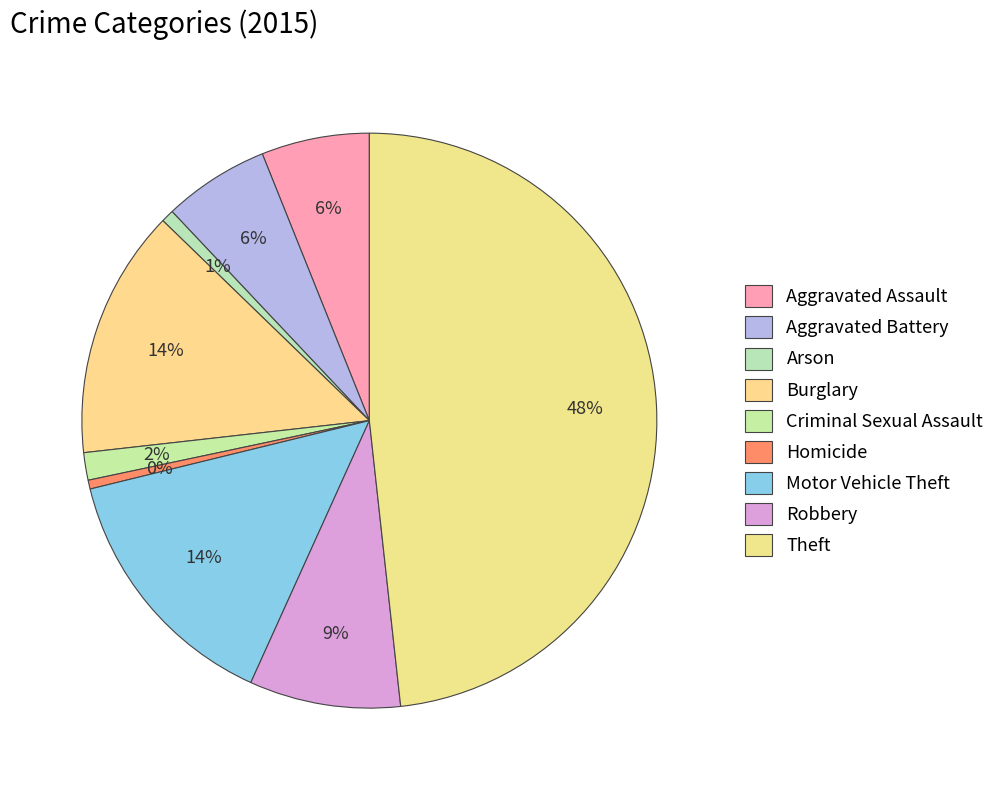

How many segments does this pie chart have?

9